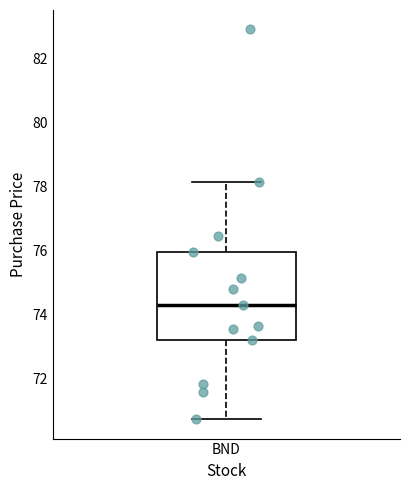

Transcribe this box plot: give where the median line is, the range the box spans, and where the two whiskers end, as read against the y-axis. The values are not printed on the chart, so give them approximately, as read against the axis.

median 74.4, box 73.2 to 76.0, whiskers 70.8 to 78.2